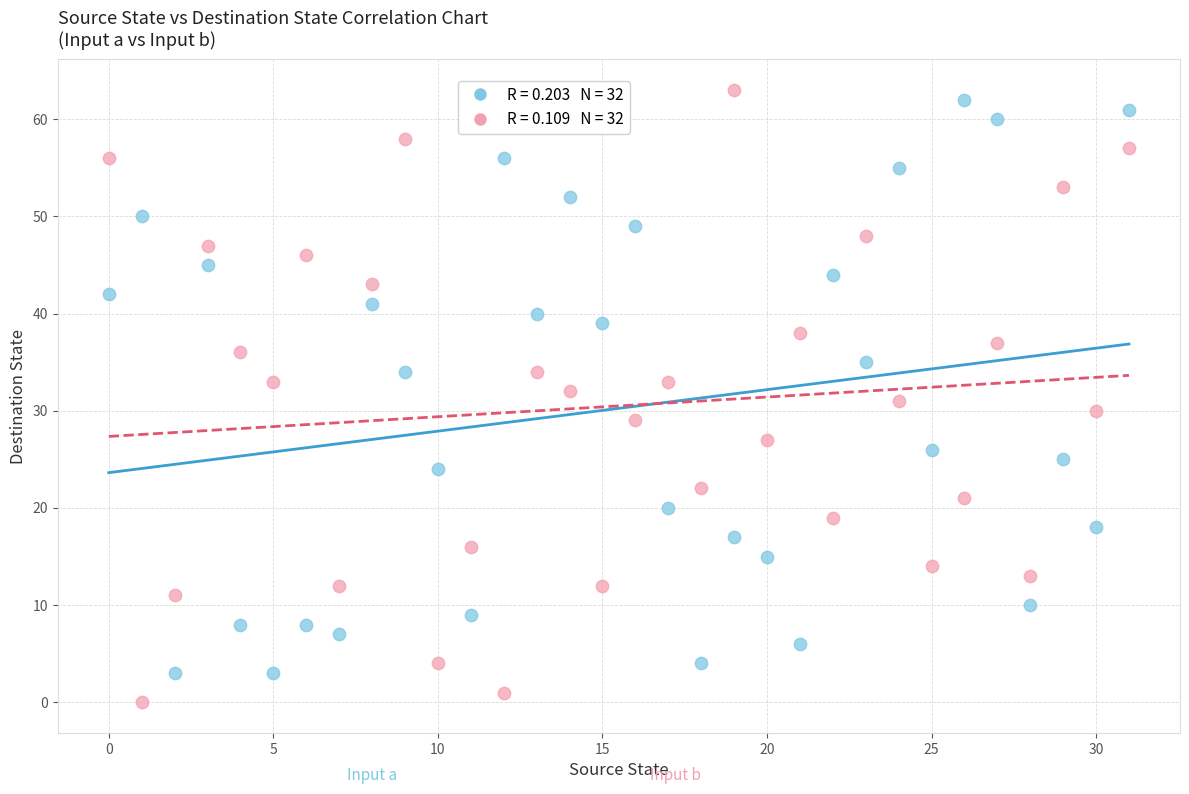

Across all data points, what is the range of Y values (max minus min)?

63